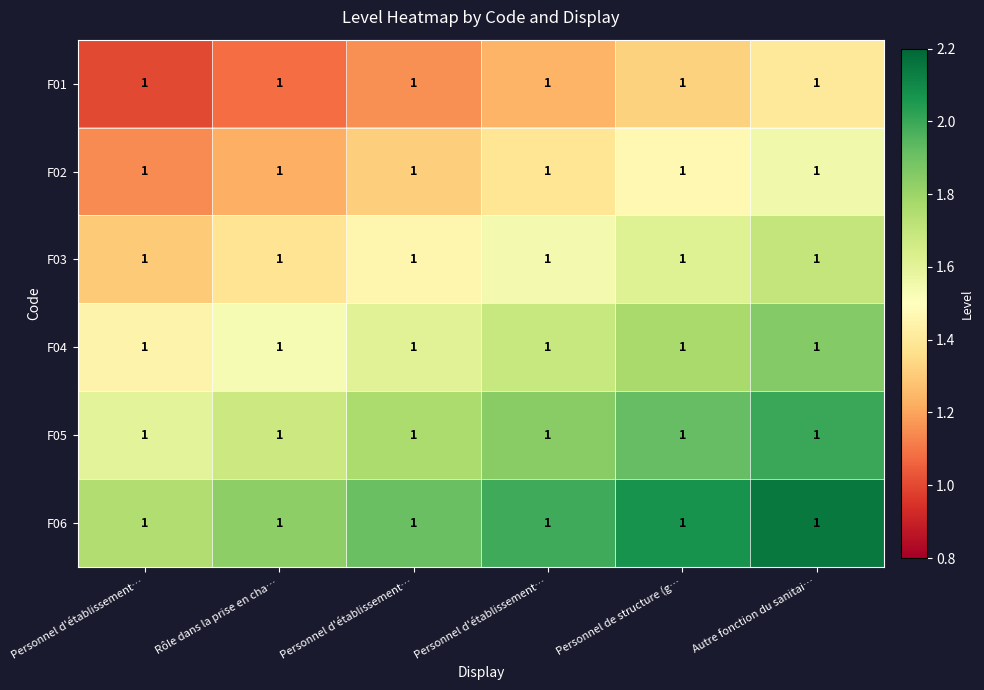

Which category has the lowest value in the F06 series?

Personnel d'établissement…